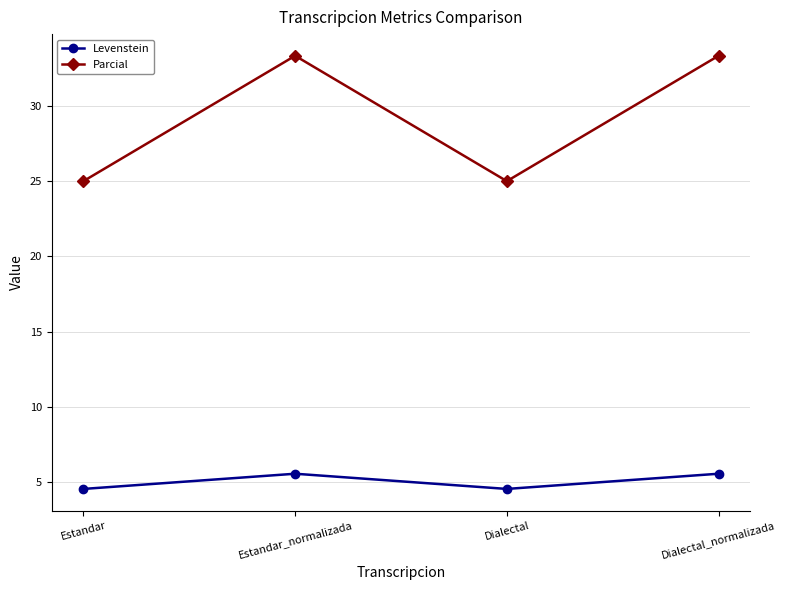

Is the value of Parcial at Dialectal_normalizada greater than the value of Levenstein at Dialectal?

Yes